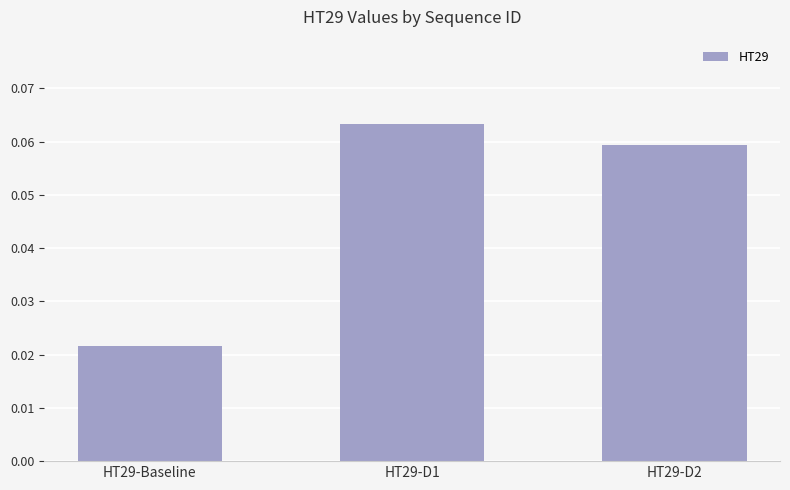

How many values are between 0 and 1?

3